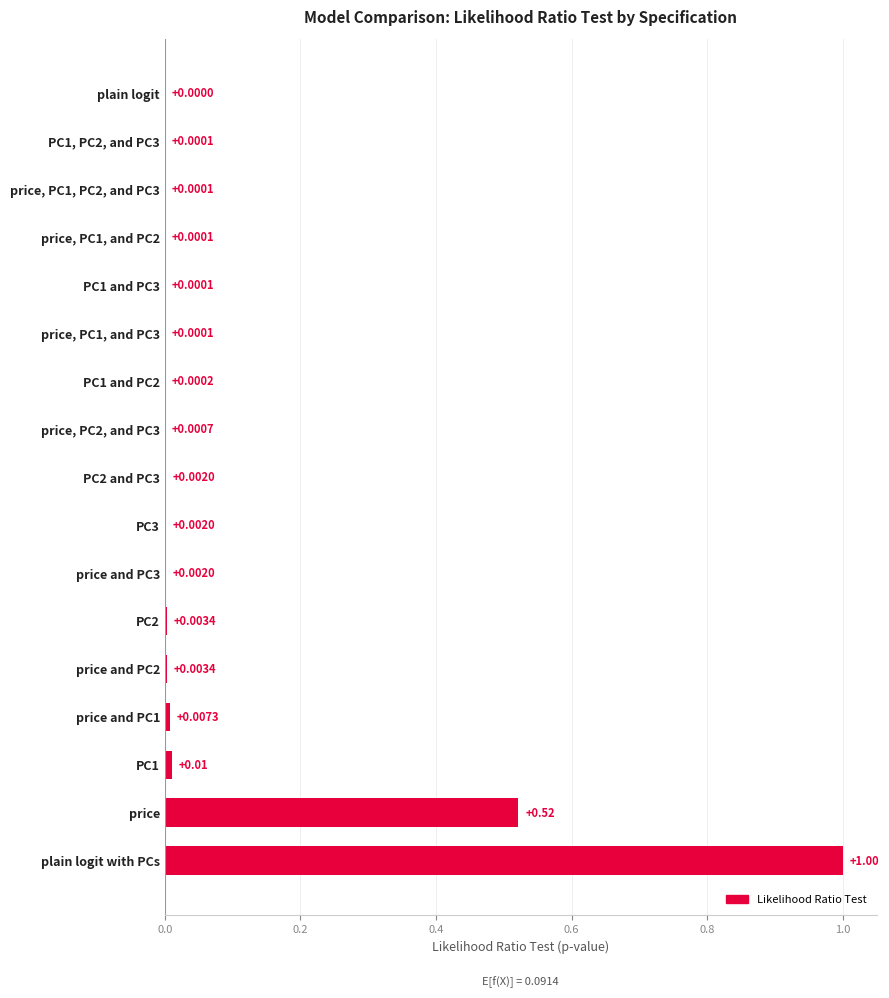

At which label is the value closest to 0?

plain logit